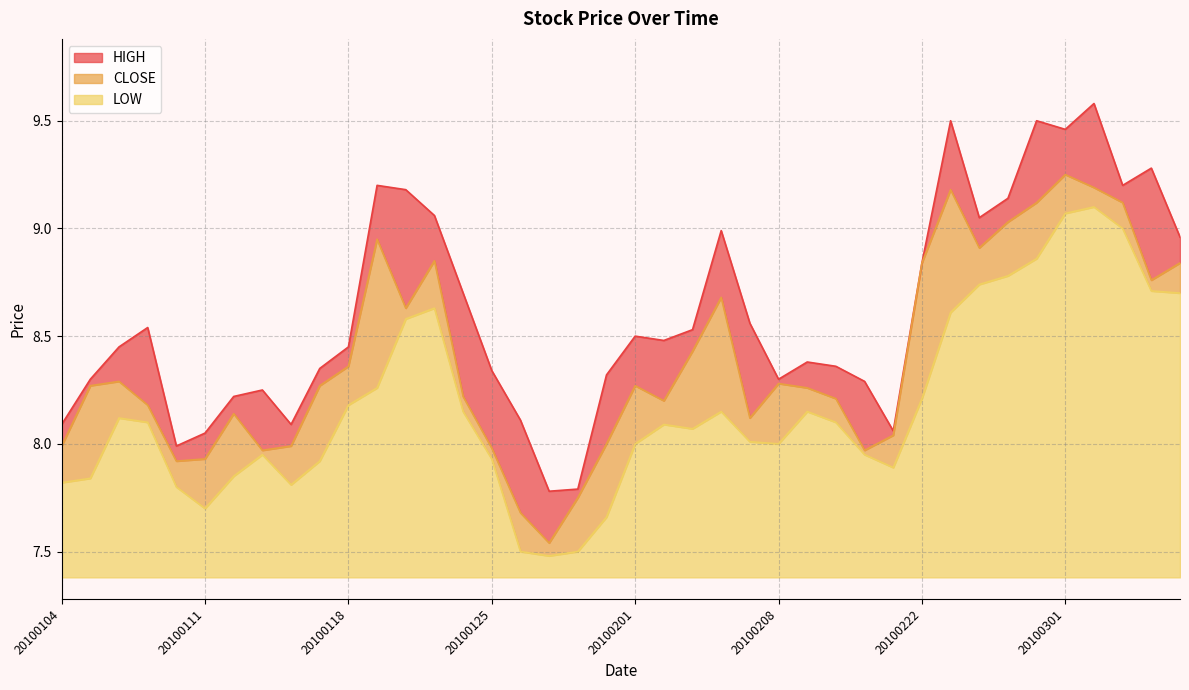

List the labels in order of CLOSE value, largest first.

20100301, 20100302, 20100223, 20100226, 20100303, 20100225, 20100119, 20100224, 20100121, 20100222, 20100305, 20100304, 20100204, 20100120, 20100203, 20100118, 20100106, 20100208, 20100105, 20100115, 20100201, 20100209, 20100122, 20100210, 20100202, 20100107, 20100112, 20100205, 20100212, 20100129, 20100104, 20100114, 20100125, 20100113, 20100211, 20100111, 20100108, 20100128, 20100126, 20100127